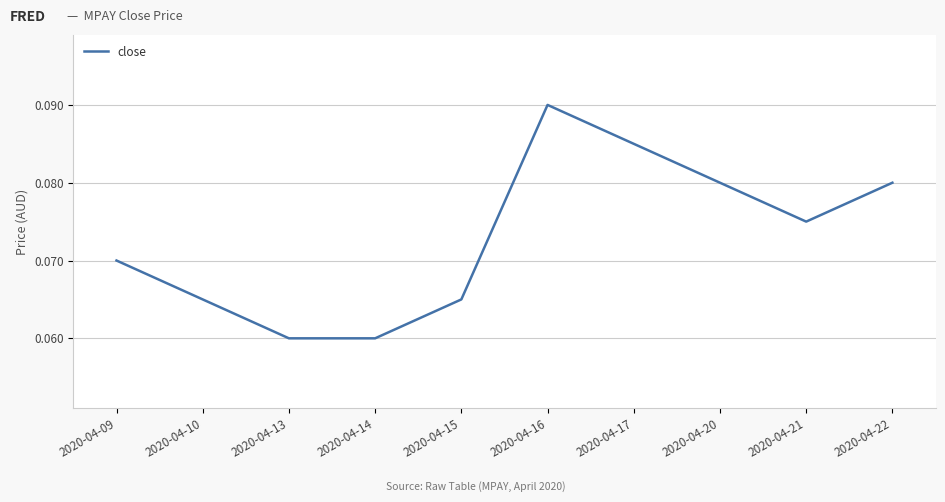

The value at 2020-04-22 is 0.0. True or false?

False